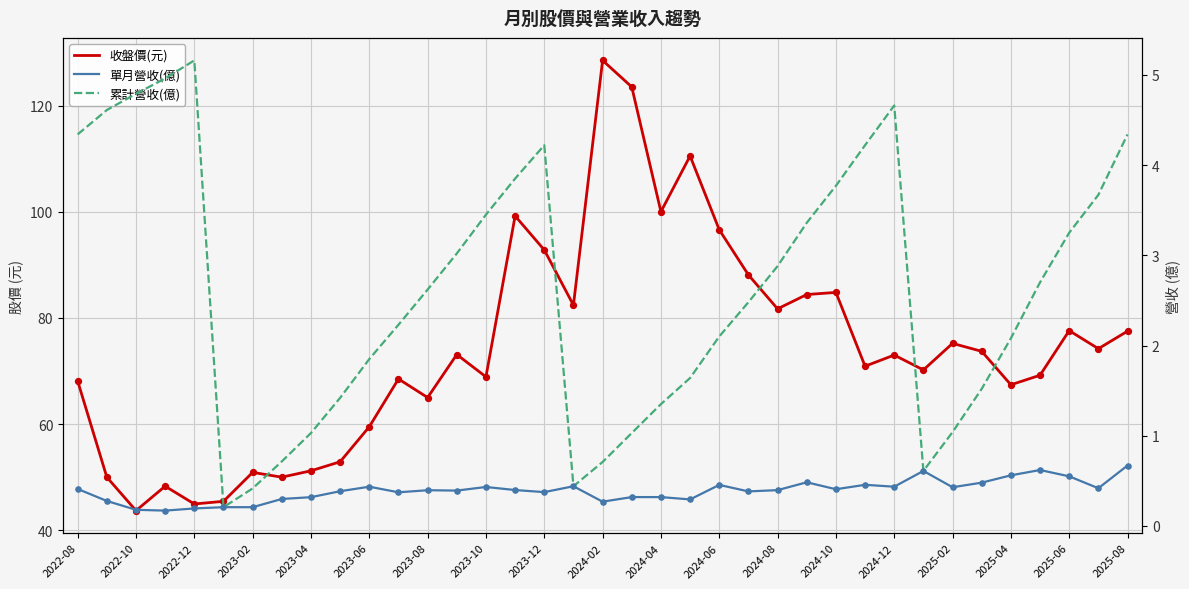

What are all the series names shown in the legend?

收盤價(元), 單月營收(億), 累計營收(億)